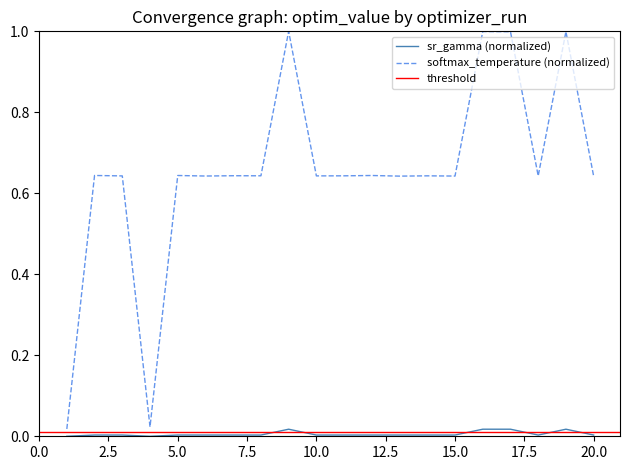

Is the value of optim_values_sr at 4 greater than the value of optim_values_softmax at 16?

No